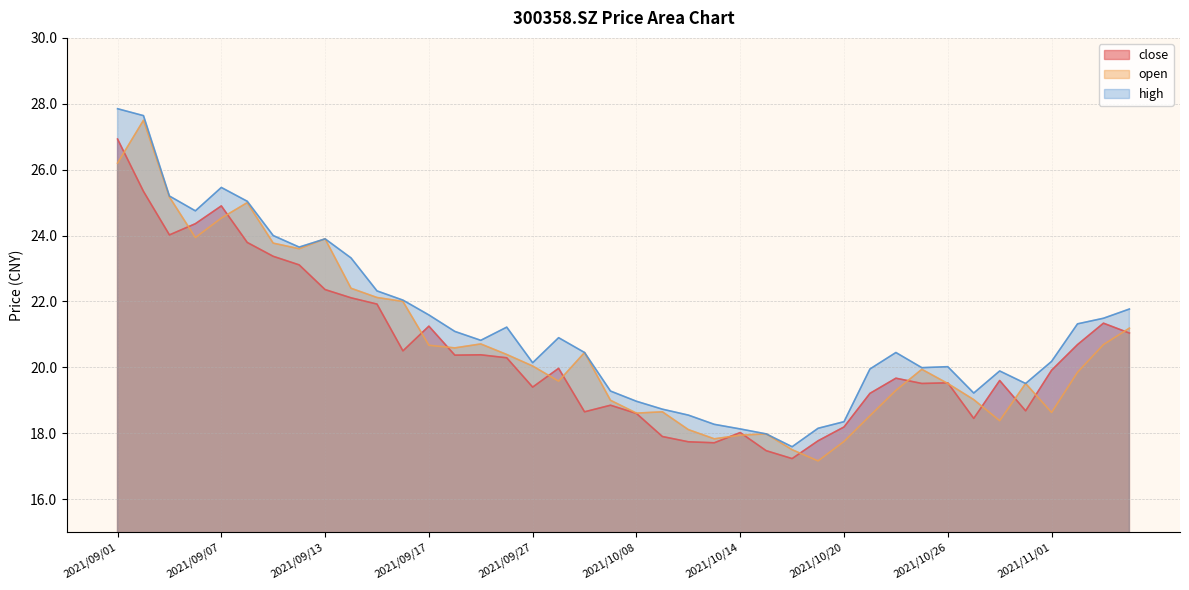

At which label does close first exceed 19?

2021/09/01